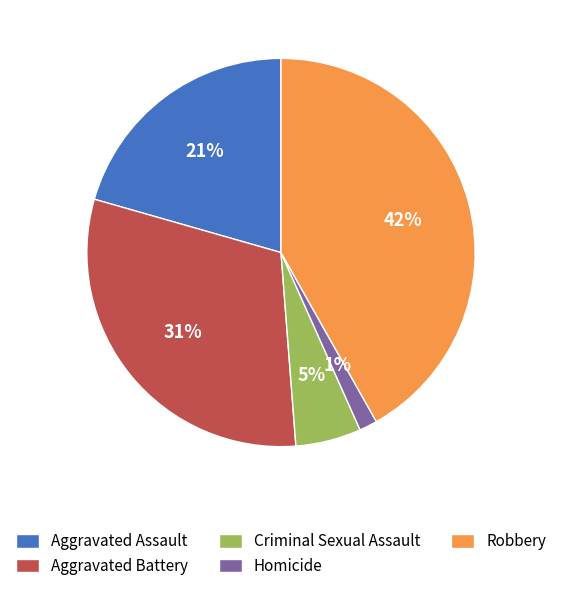

Is Homicide the majority of the pie?

No